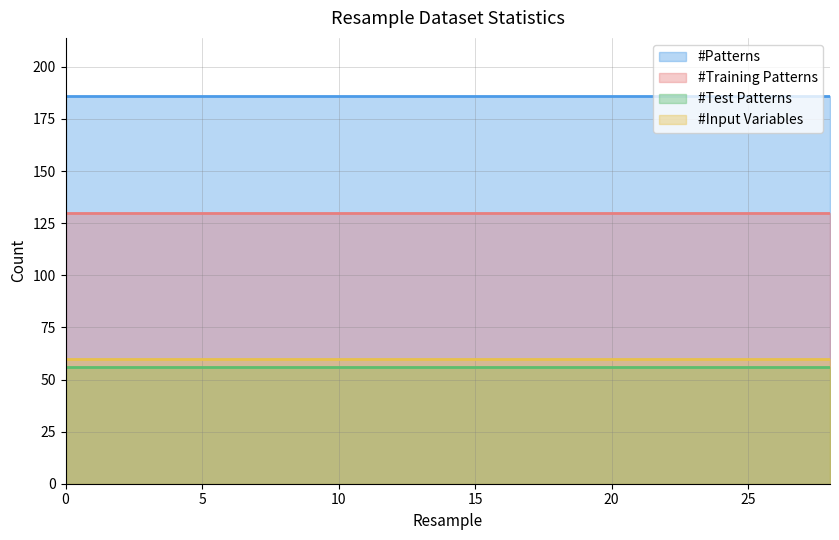

What is the maximum value shown in the chart?

186